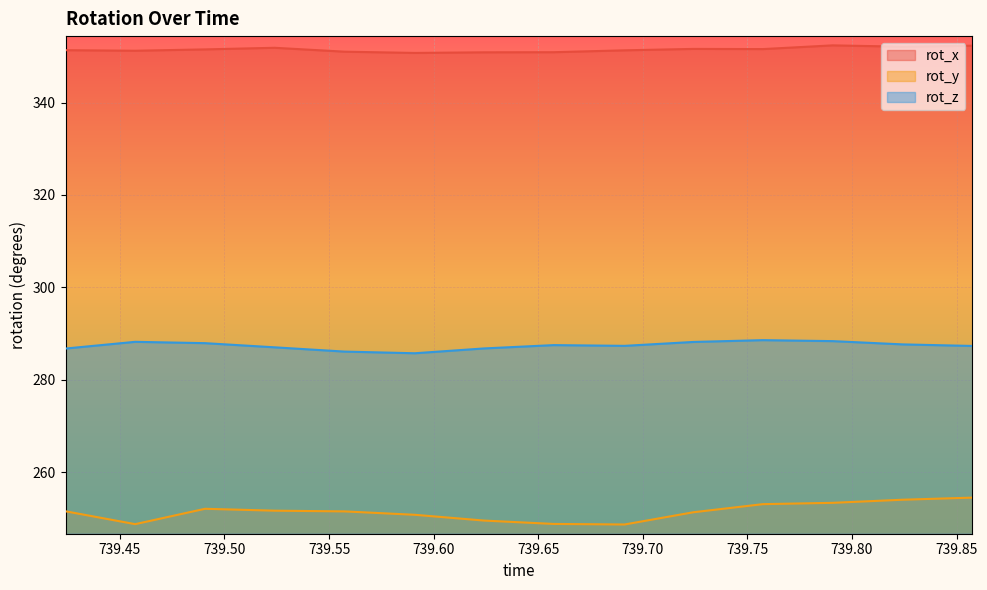

What is the maximum value for rot_x?

352.4